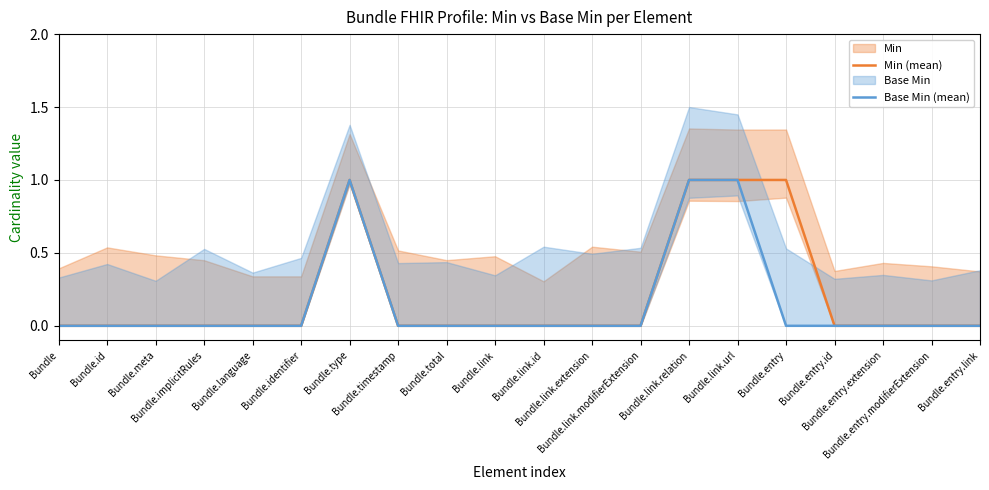

True or false: Base Min (mean) has a value of 2 at Bundle.link.url.

False